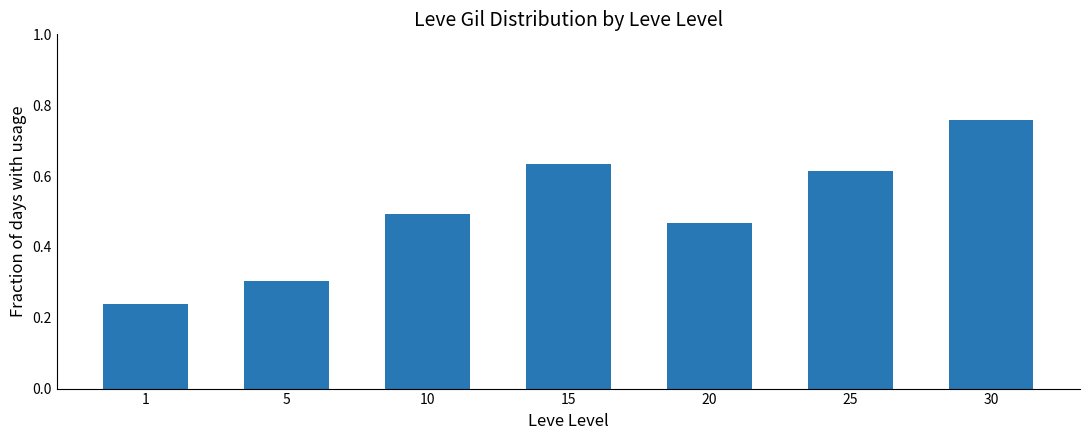

What is the approximate value at 5?

0.3